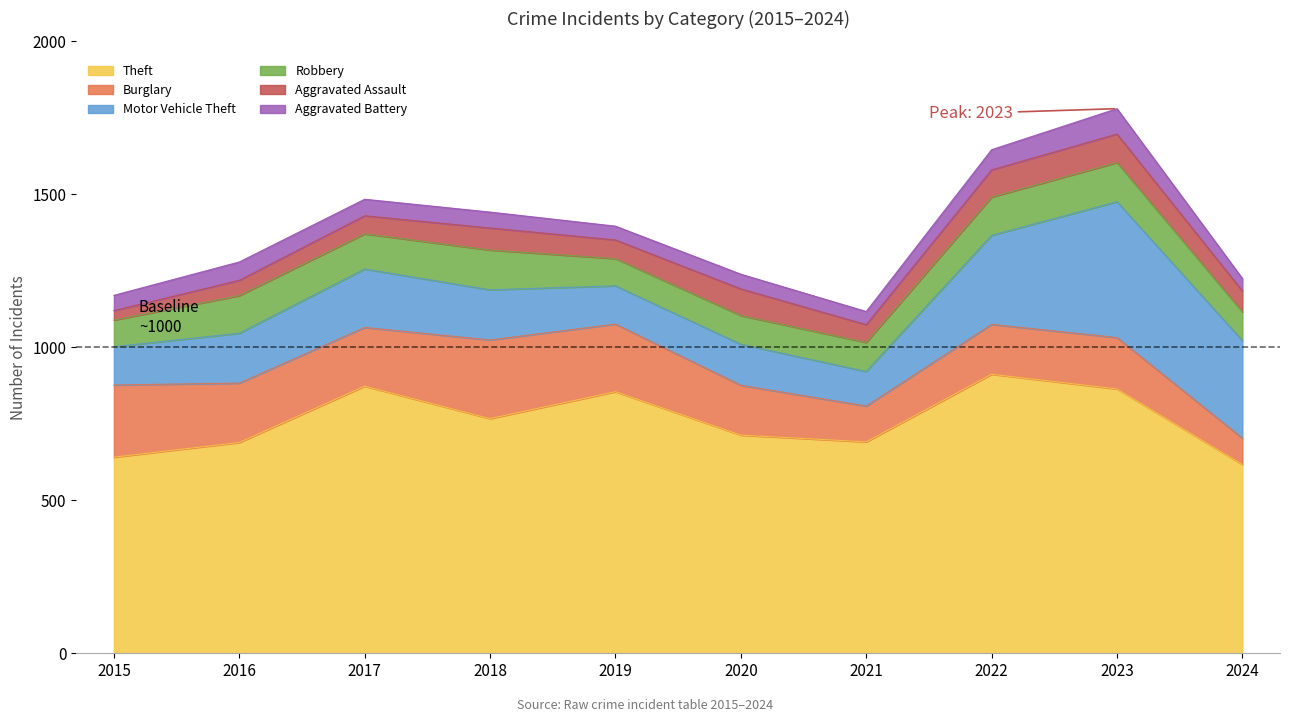

How many data points does each series have?

10